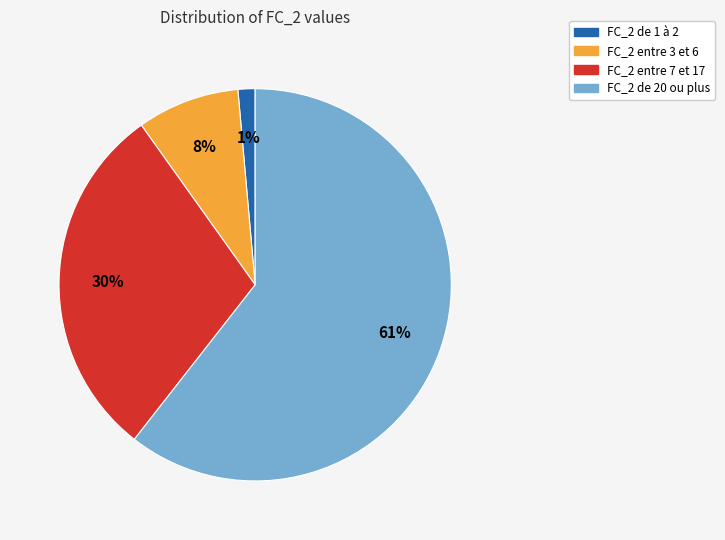

Is there any slice that represents more than half of the pie?

Yes